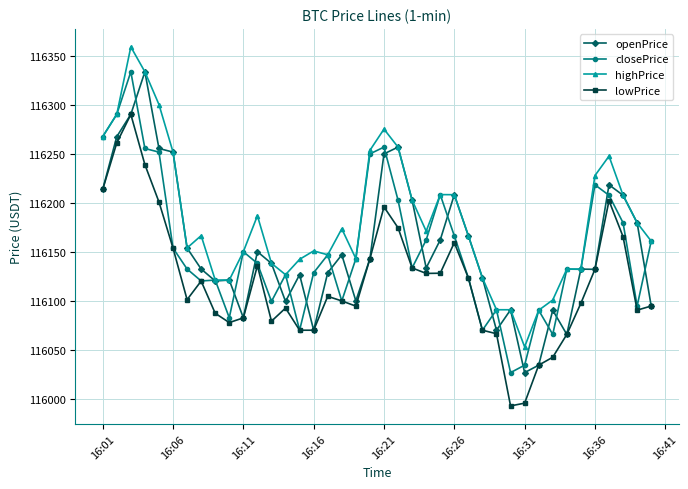

At how many categories does at least one series exceed 116298?

3